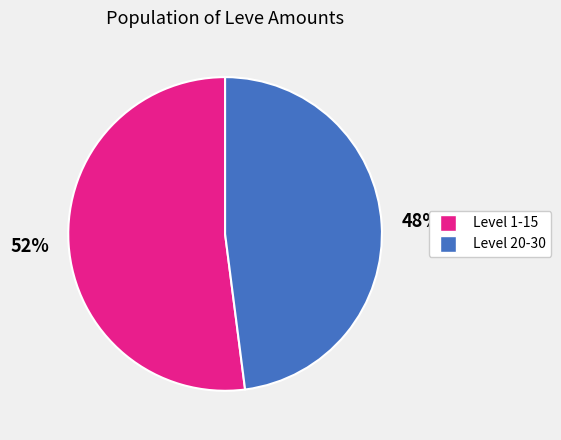

Is there a majority slice in this chart?

Yes